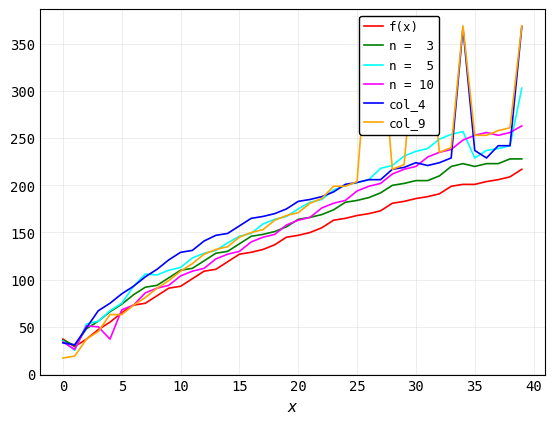

How many lines are shown in the chart?

6